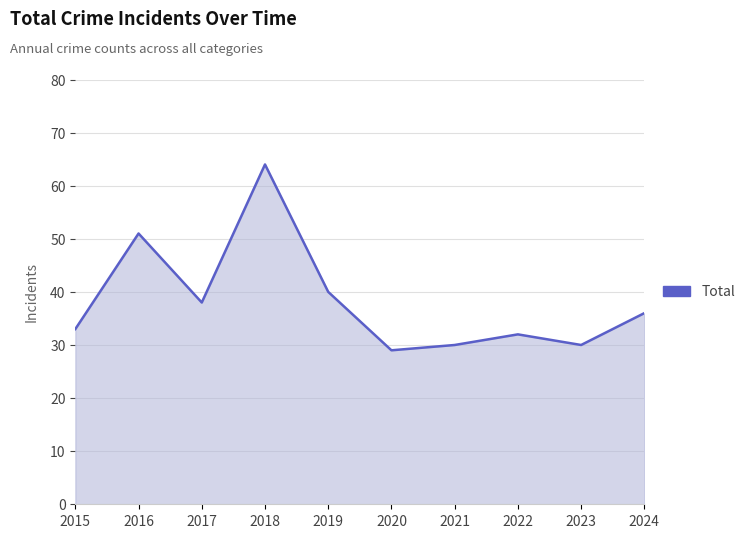

Approximately how many times larger is the value at 2023 compared to 2020?

1.0